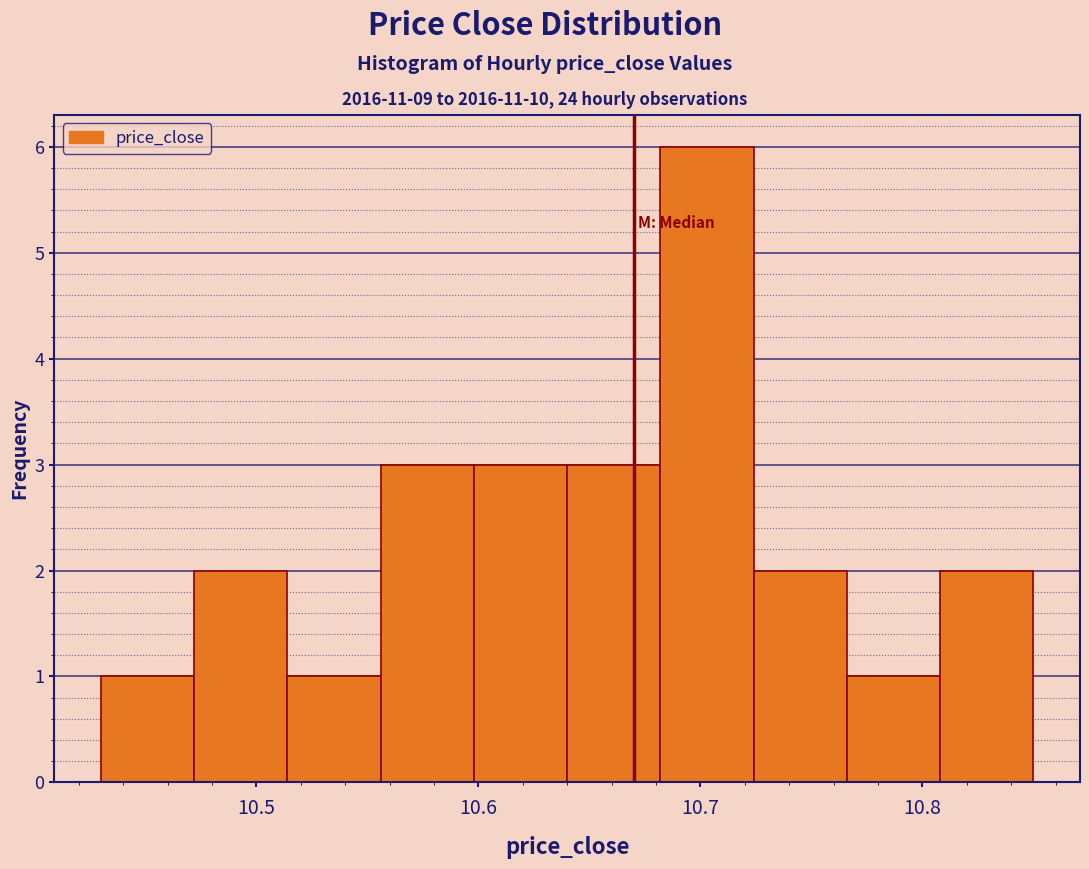

How tall is the bar that spans 10.430 to 10.472 on the x-axis? Neither the bar edges nor the heights are printed on the chart, so give them approximately, as read against the axes.

1